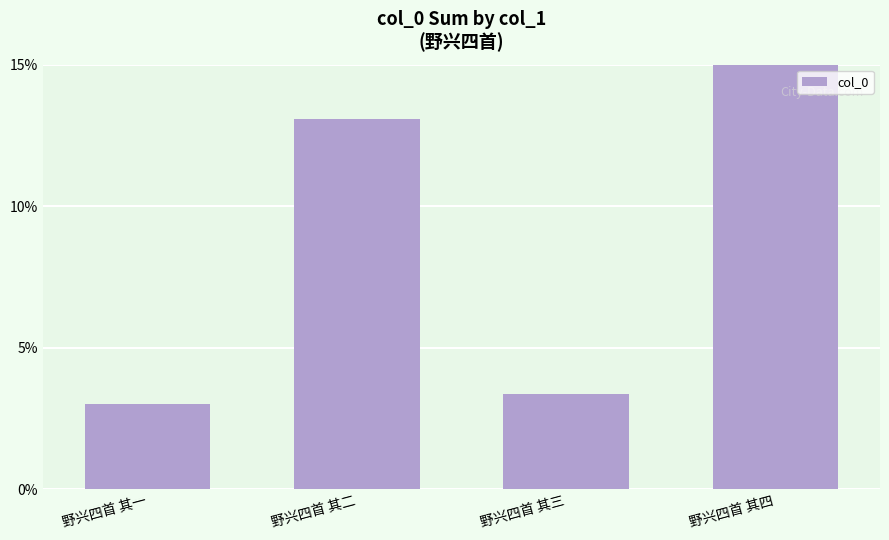

What is the label of the 4th bar from the right?

野兴四首 其一